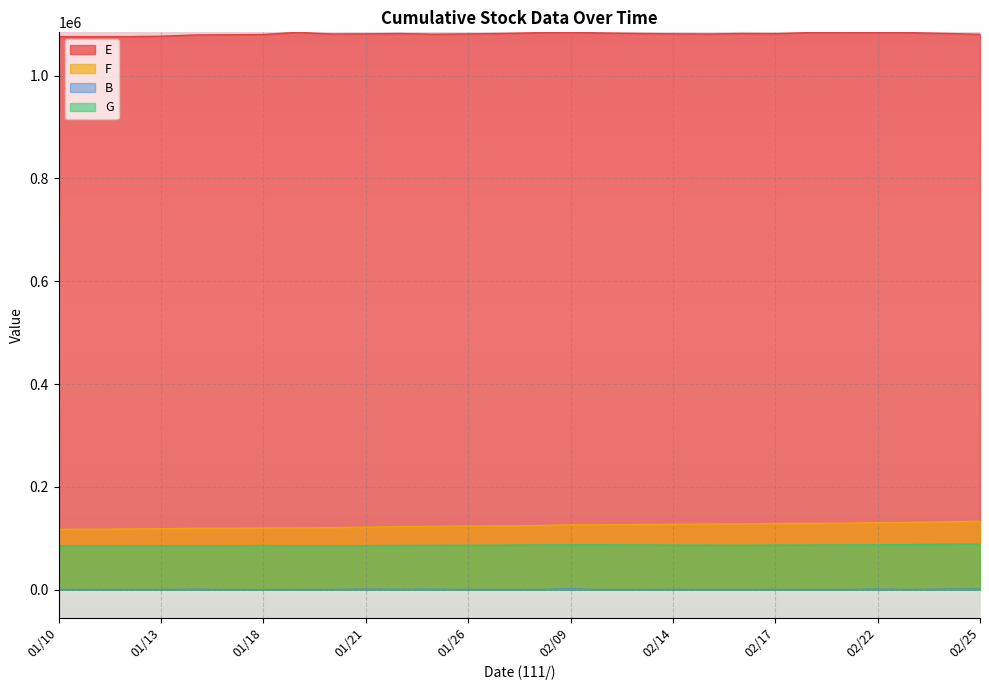

What is the spread (max minus min) of values at 02/22?

1082841